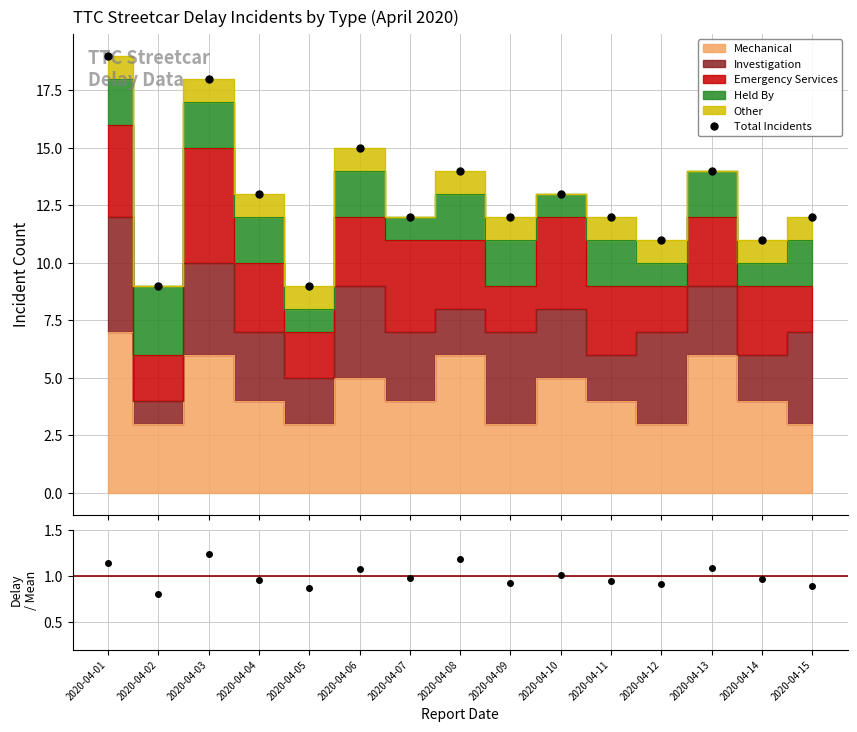

Which series changed the most between 2020-04-07 and 2020-04-12?

Total Incidents